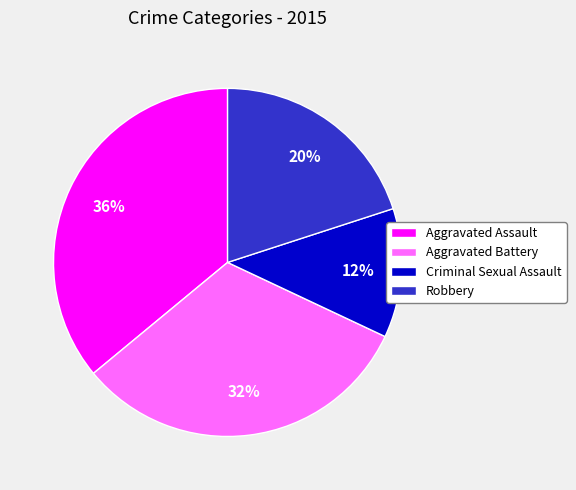

To the nearest percent, what percentage of the pie is Robbery?

20%